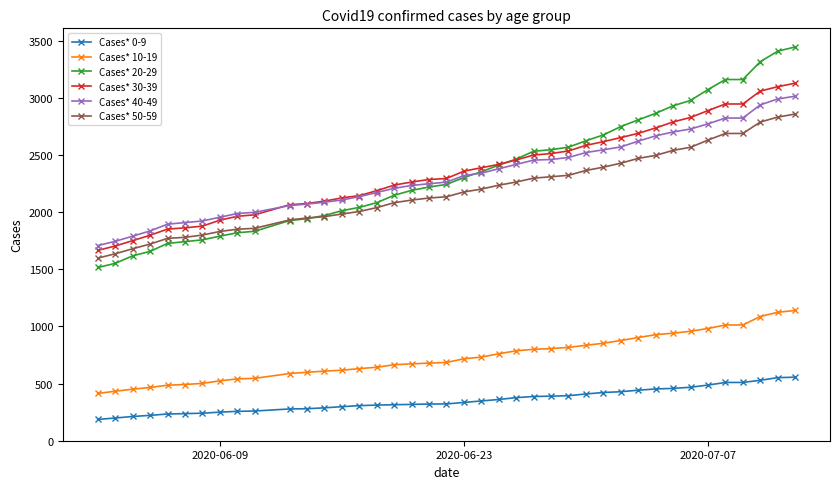

True or false: Cases* 40-49 and Cases* 10-19 cross at least once.

False